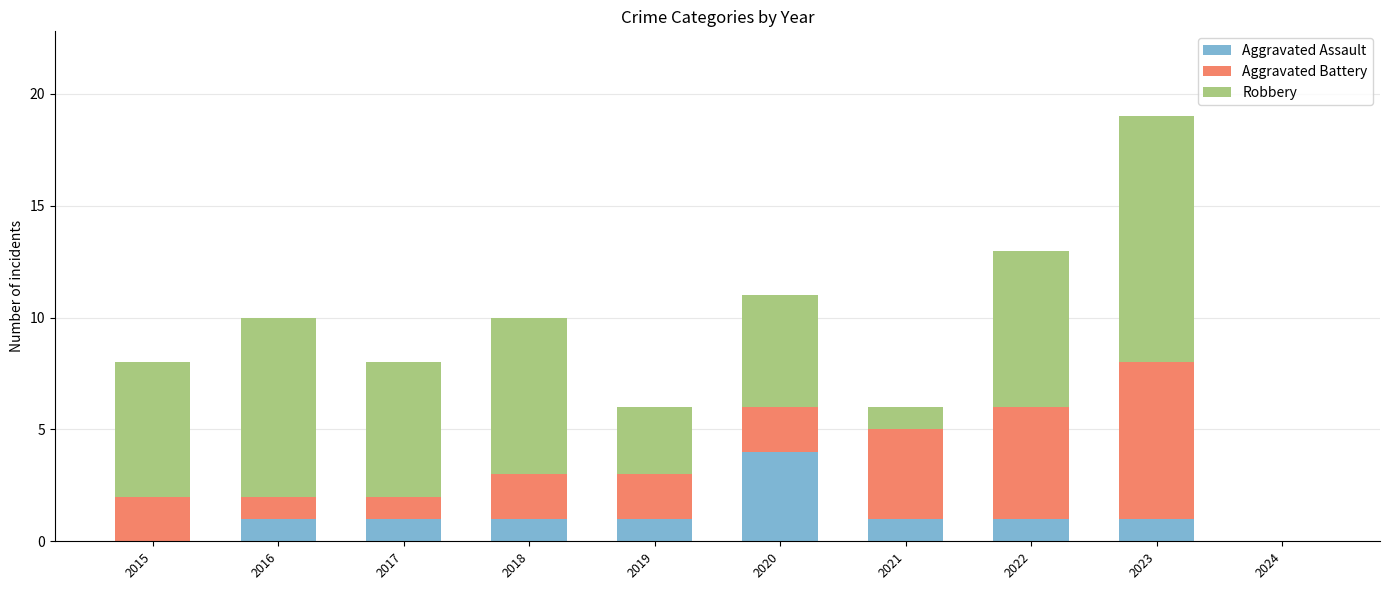

Count the number of categories in the chart.

10